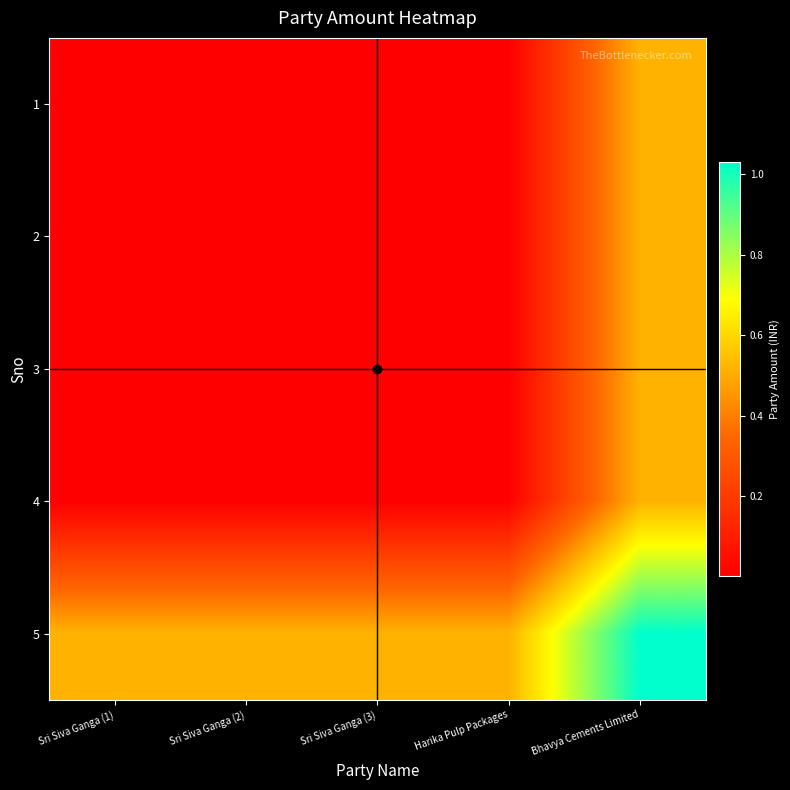

Which has a higher value, Harika Pulp Packages or Sri Siva Ganga (2)?

Sri Siva Ganga (2)